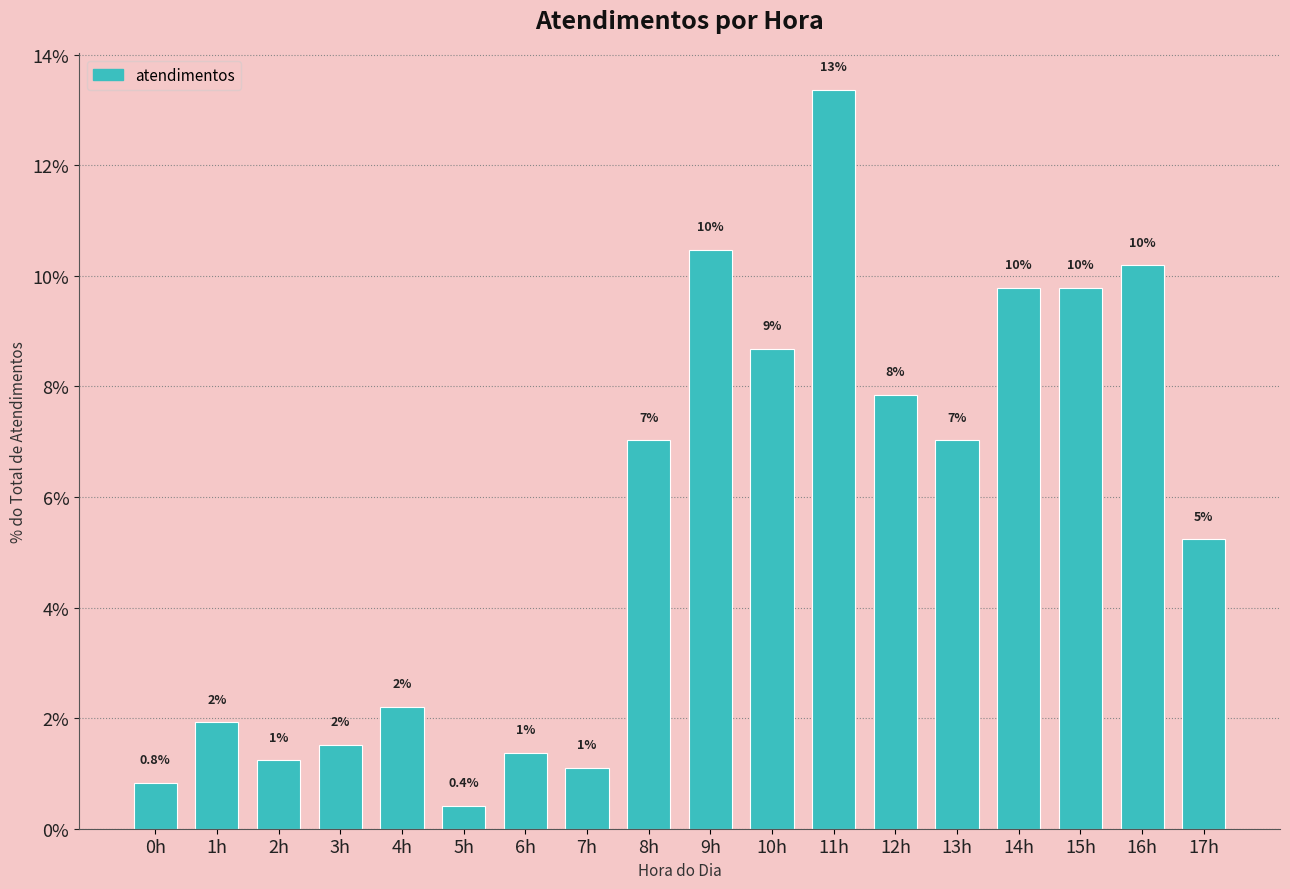

How many bars are there in total?

18